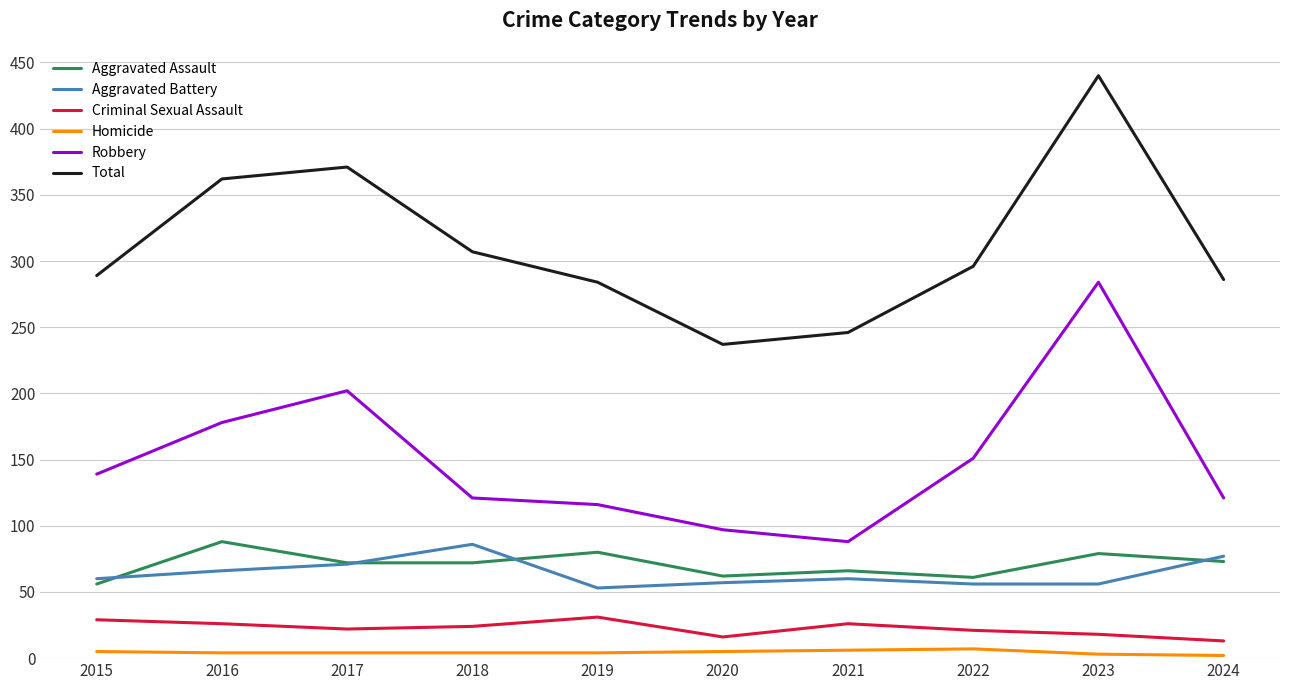

True or false: Robbery has a value of 71 at 2024.

False